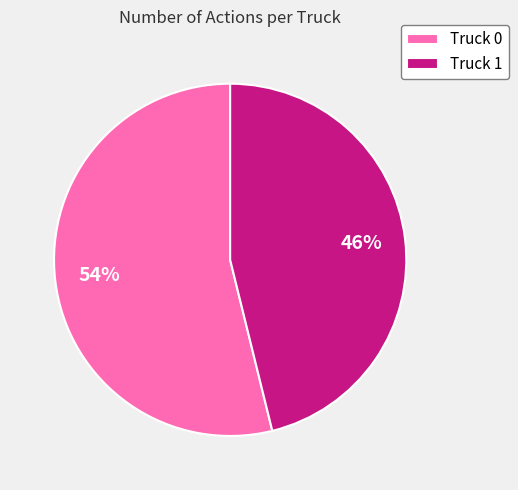

Rank the categories by value from highest to lowest.

Truck 0, Truck 1